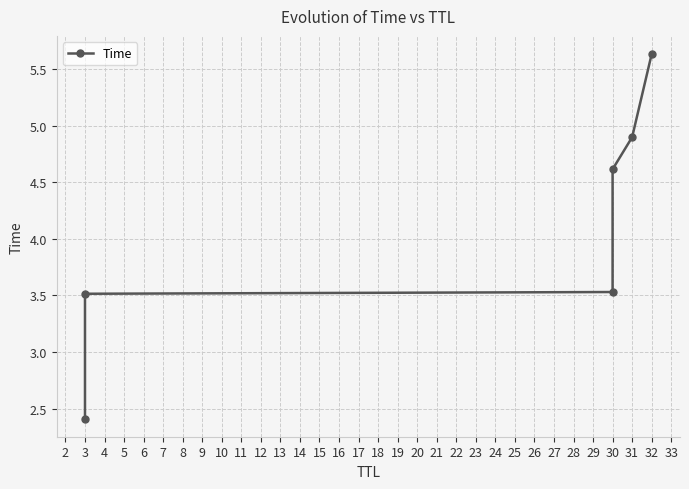

Rank the categories by value from lowest to highest.

3, 3, 30, 30, 31, 32